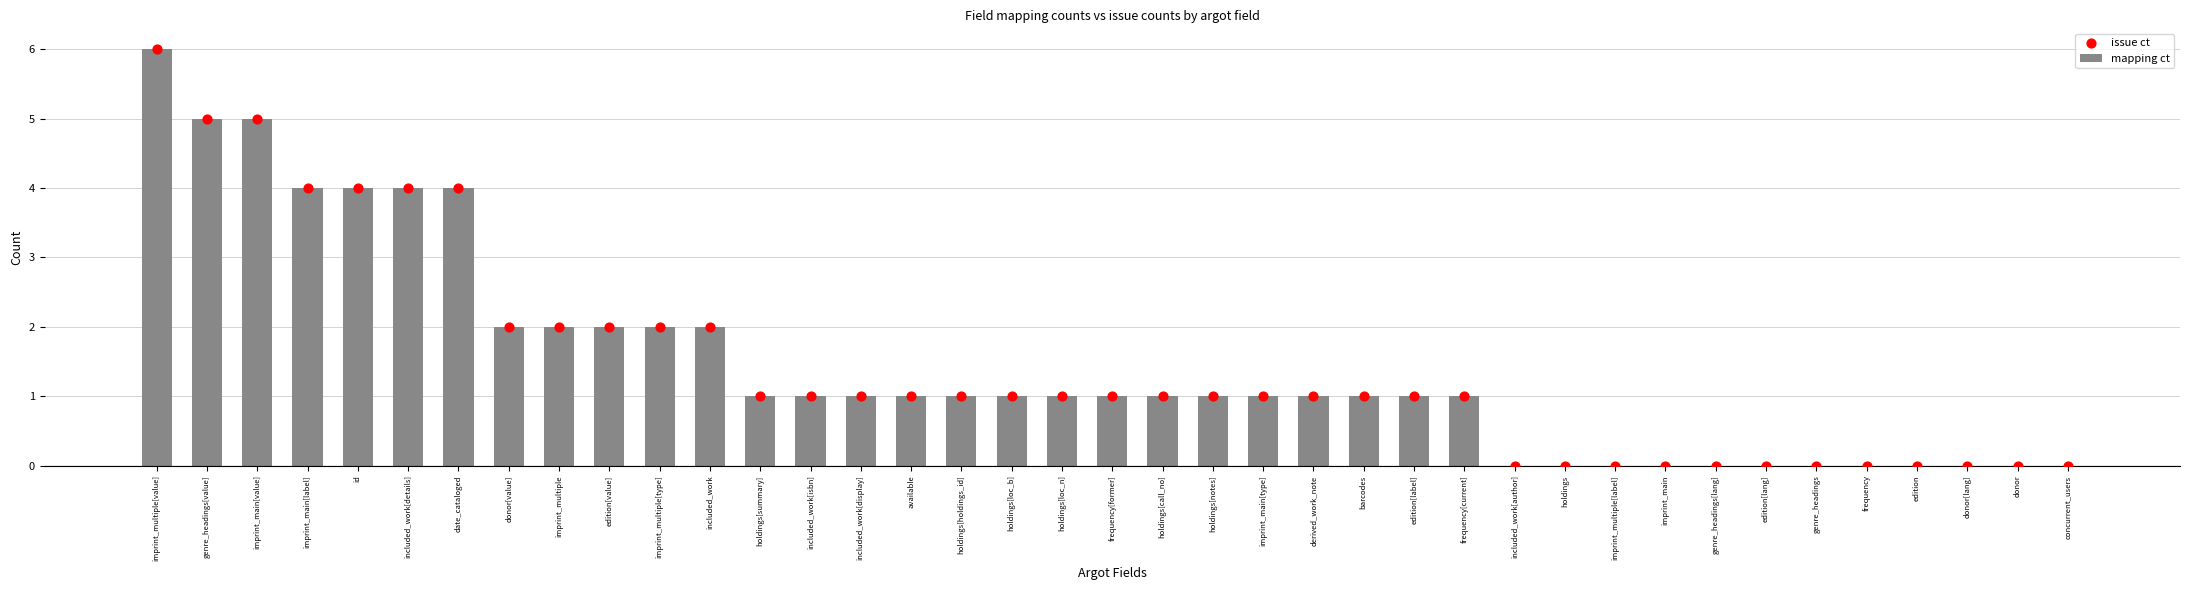

Which series has the largest total across all categories?

mapping ct